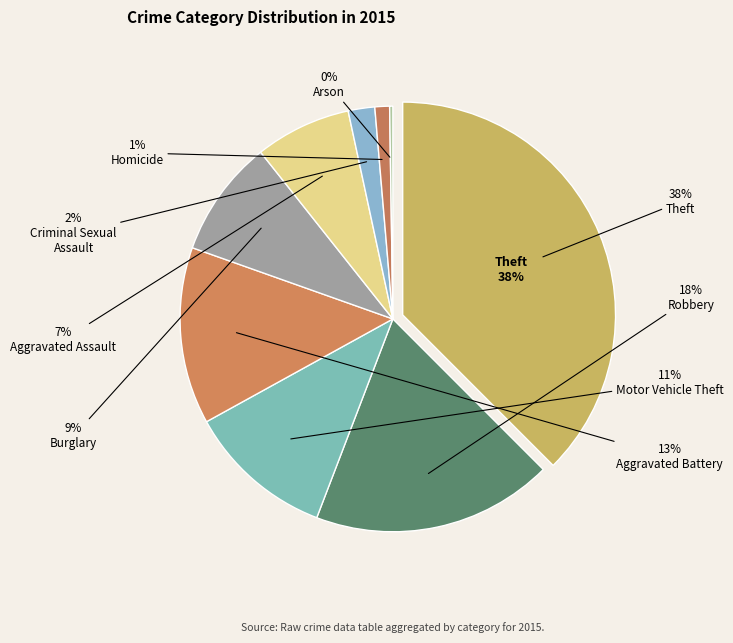

To the nearest percent, what is the average slice percentage?

11%